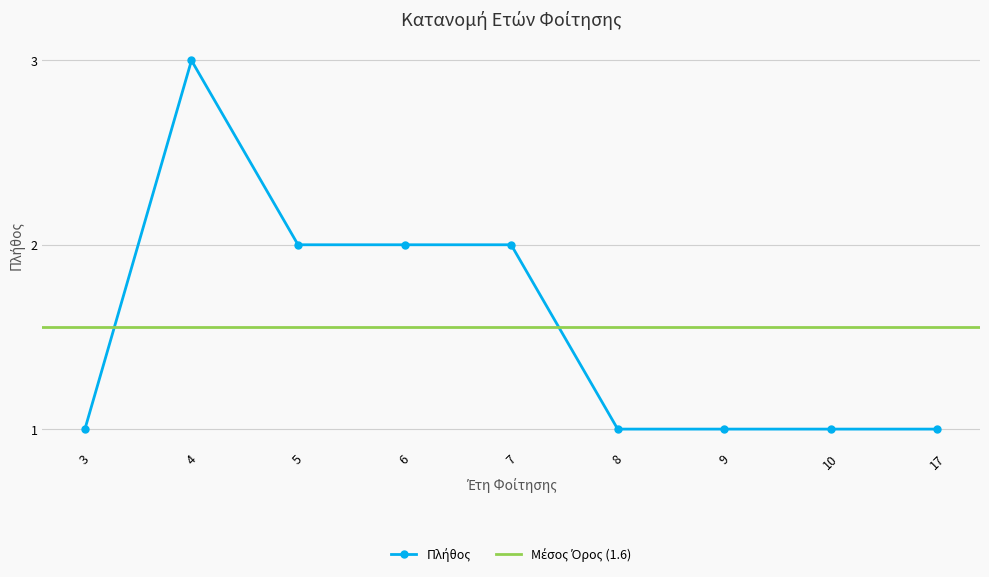

Rank the categories by value from lowest to highest.

3, 8, 9, 10, 17, 5, 6, 7, 4